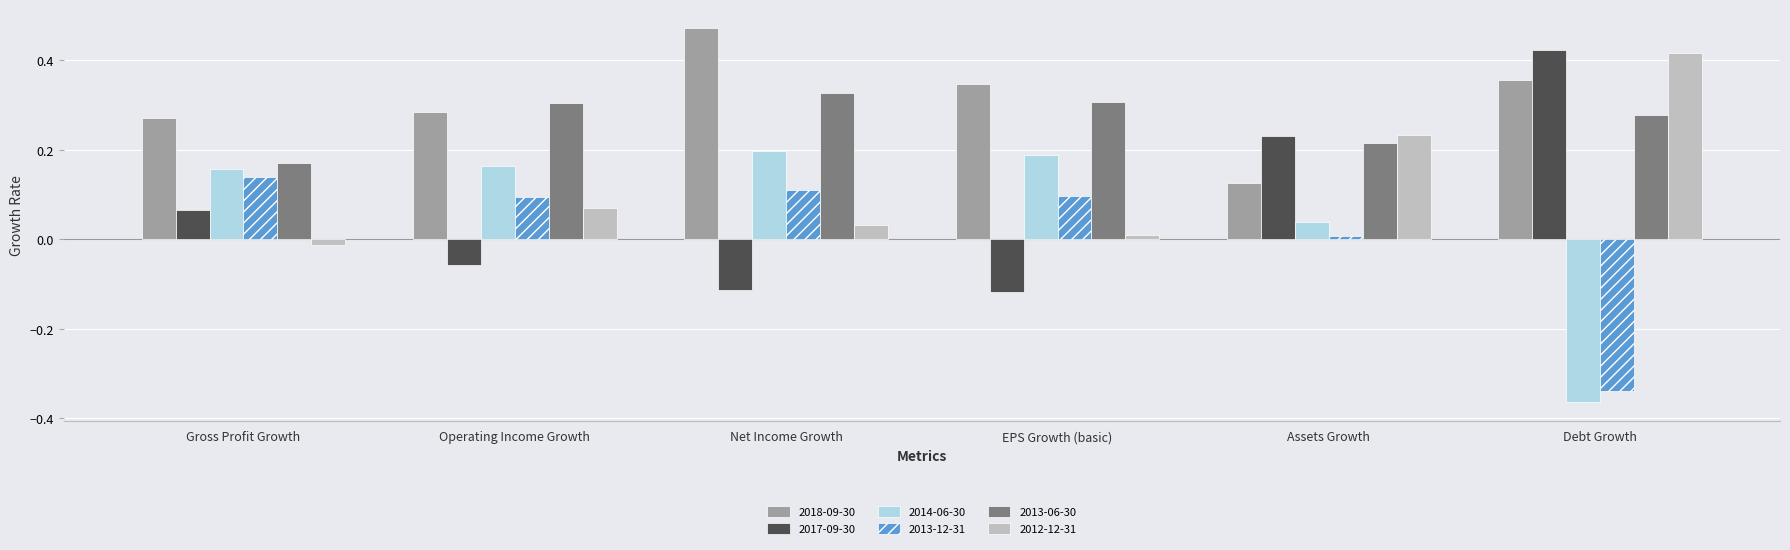

Is the value of 2014-06-30 at Assets Growth greater than the value of 2013-06-30 at Gross Profit Growth?

No